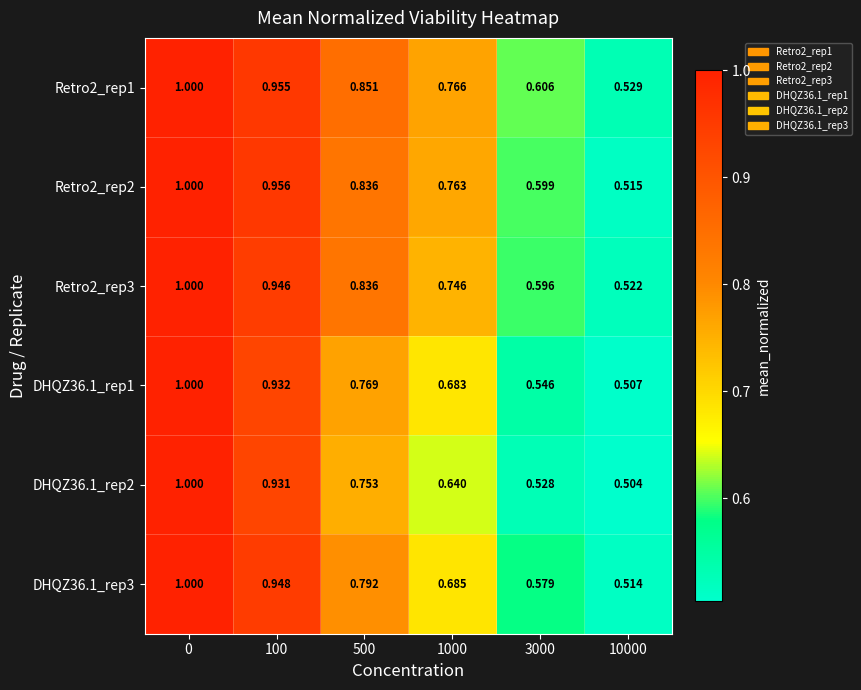

Is the value of Retro2_rep3 at 500 greater than the value of DHQZ36.1_rep2 at 10000?

Yes